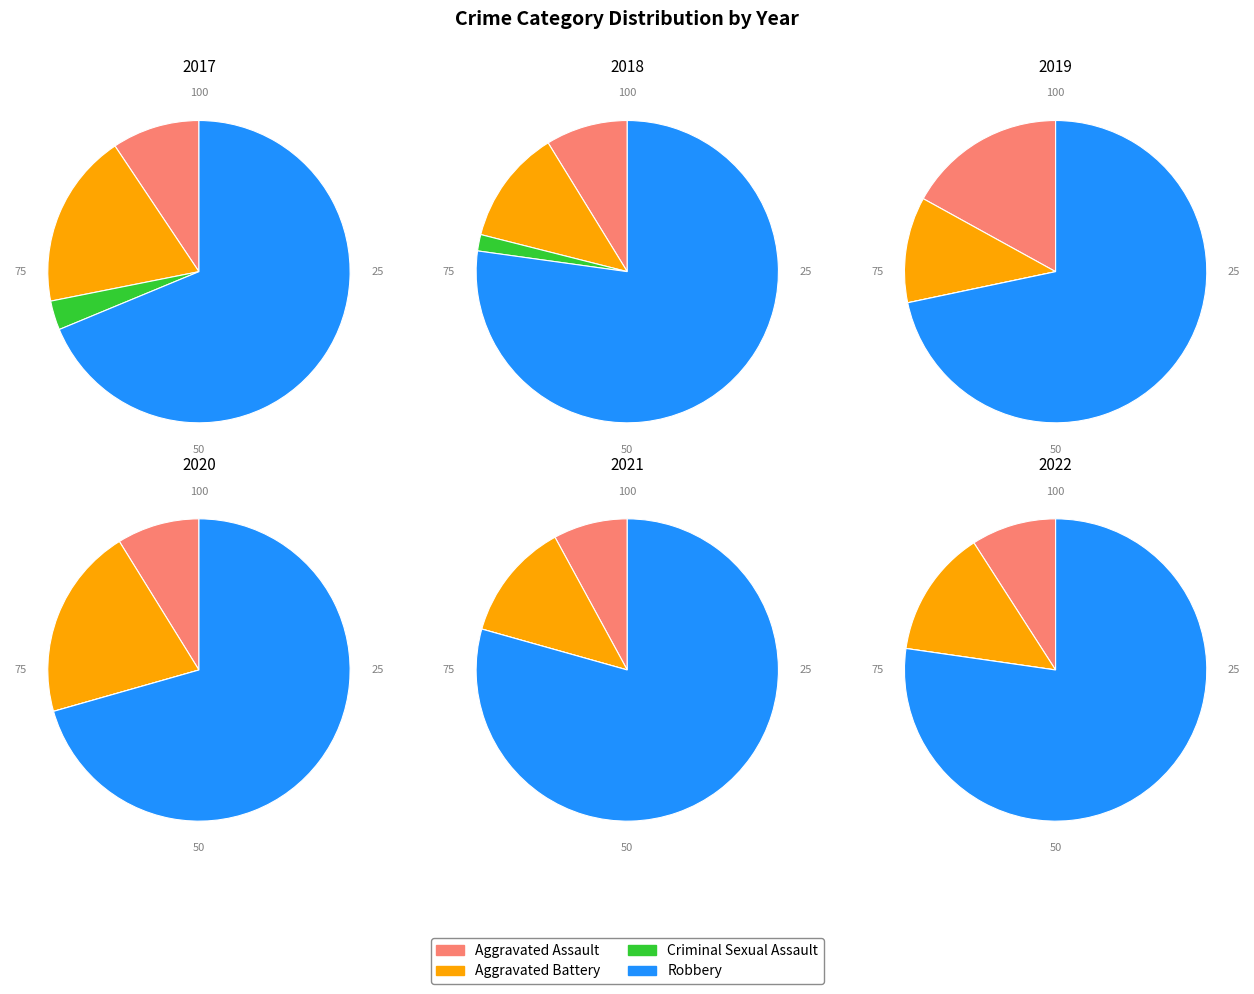

Combined, what portion of the pie is values_2018 and values_2017?

28.1%